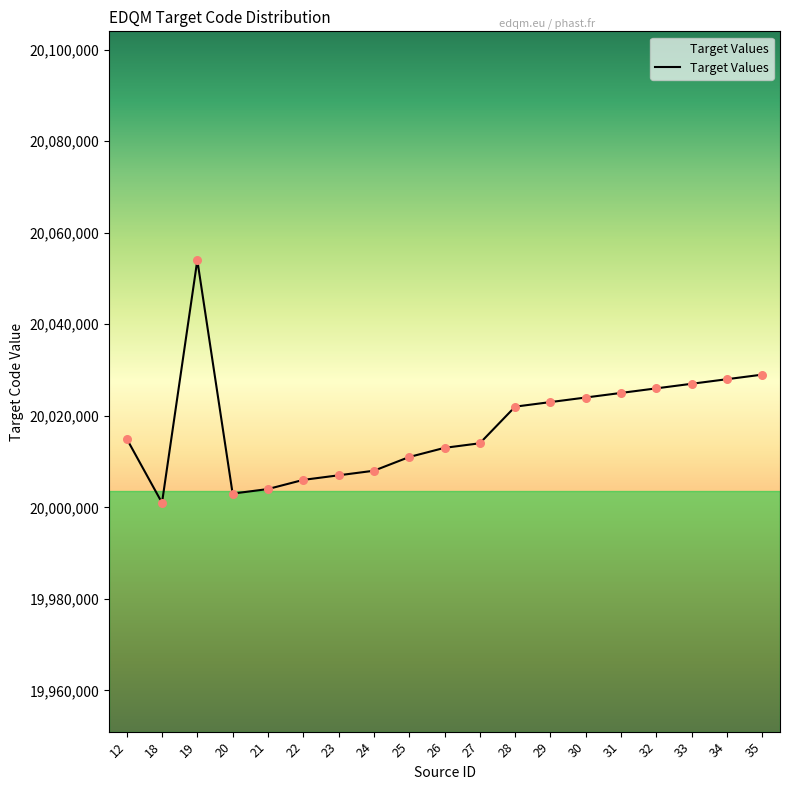

What is the change in value from 20 to 30?

+21000